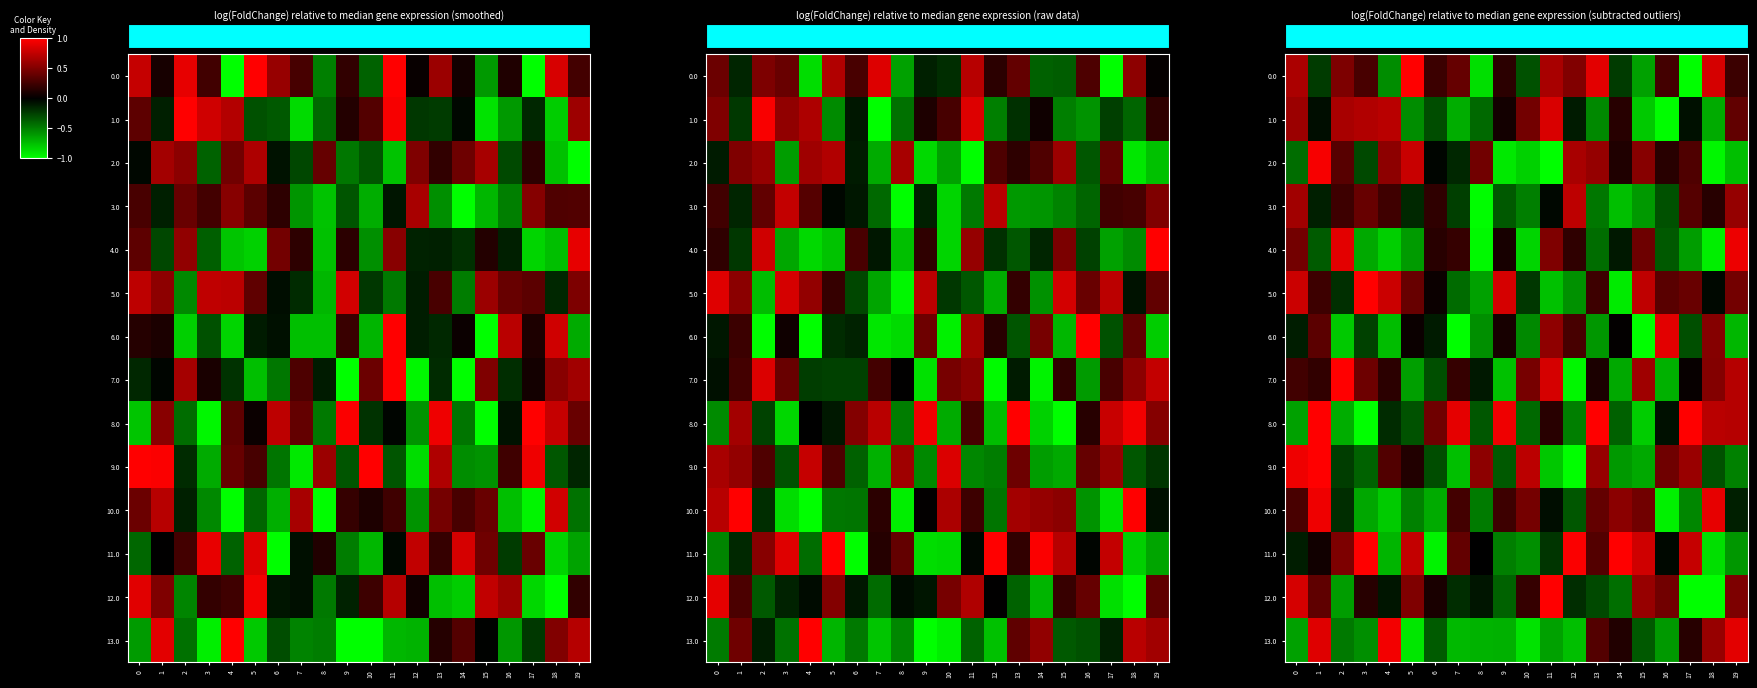

Is the value of row_10 at 5 greater than the value of row_3 at 8?

Yes